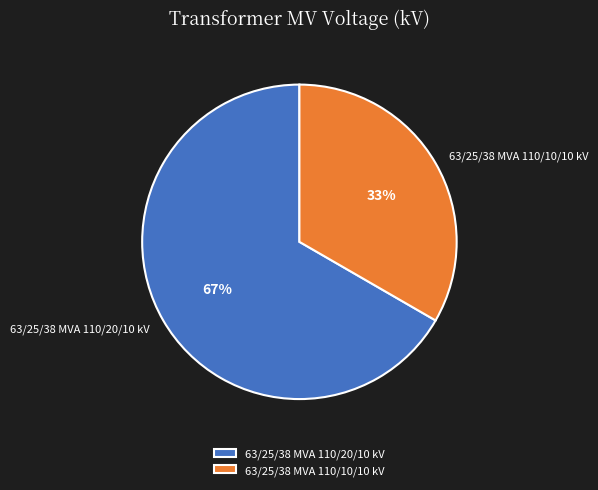

Is the sum of 63/25/38 MVA 110/20/10 kV and 63/25/38 MVA 110/10/10 kV greater than half?

Yes